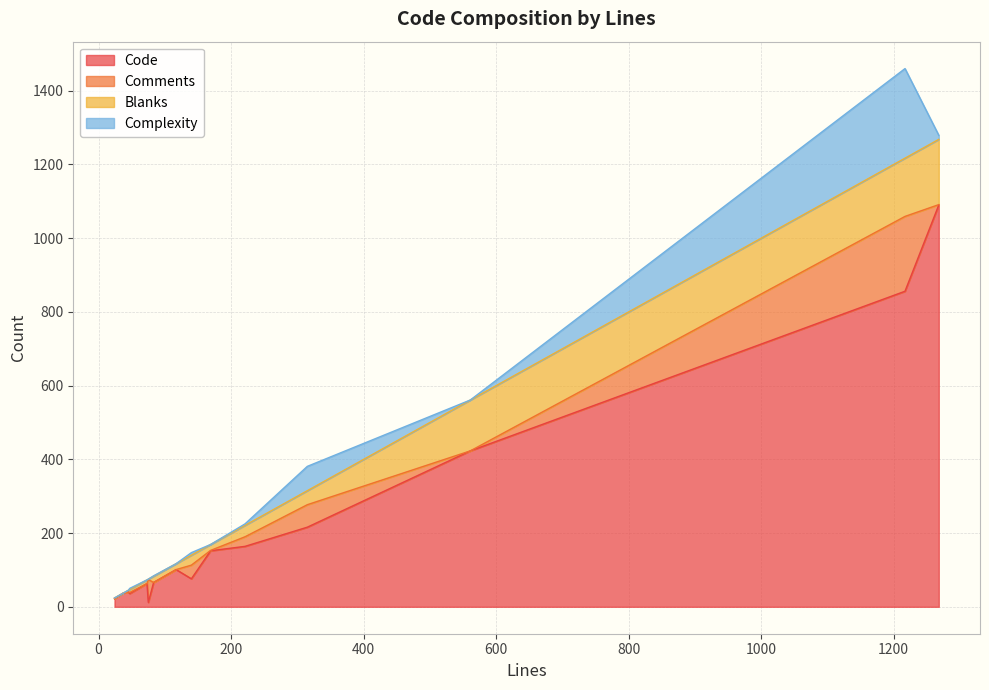

At which category does Blanks reach its first local peak?

315